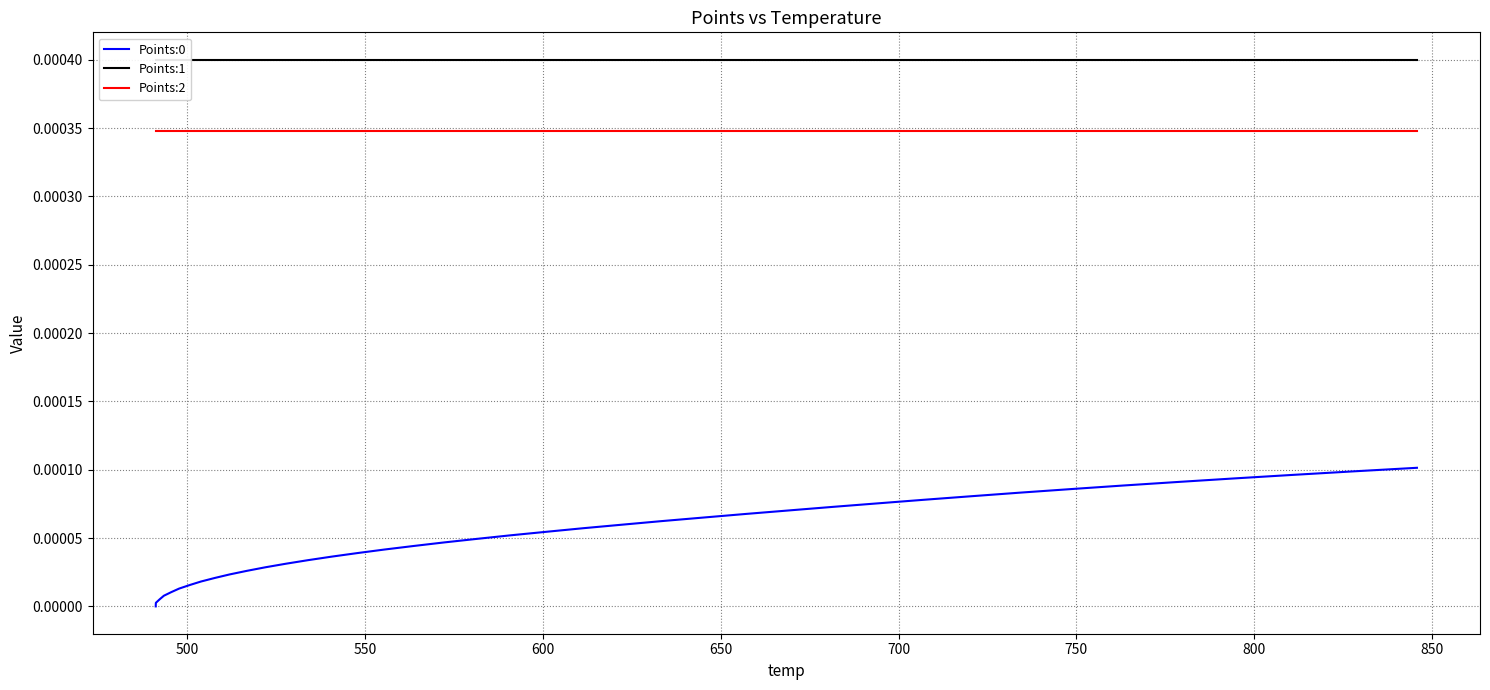

Reading left to right, extract all data points from this chart.

Points:0: 0.0	0.0	0.0	0.0	0.0	0.0	0.0	0.0	0.0	0.0	0.0	0.0	0.0	0.0	0.0	0.0	0.0	0.0	0.0	0.0	0.0	0.0	0.0	0.0	0.0	0.0	0.0	0.0	0.0	0.0	0.0	0.0	0.0	0.0	0.0	0.0	0.0	0.0	0.0	0.0
Points:1: 0.0	0.0	0.0	0.0	0.0	0.0	0.0	0.0	0.0	0.0	0.0	0.0	0.0	0.0	0.0	0.0	0.0	0.0	0.0	0.0	0.0	0.0	0.0	0.0	0.0	0.0	0.0	0.0	0.0	0.0	0.0	0.0	0.0	0.0	0.0	0.0	0.0	0.0	0.0	0.0
Points:2: 0.0	0.0	0.0	0.0	0.0	0.0	0.0	0.0	0.0	0.0	0.0	0.0	0.0	0.0	0.0	0.0	0.0	0.0	0.0	0.0	0.0	0.0	0.0	0.0	0.0	0.0	0.0	0.0	0.0	0.0	0.0	0.0	0.0	0.0	0.0	0.0	0.0	0.0	0.0	0.0